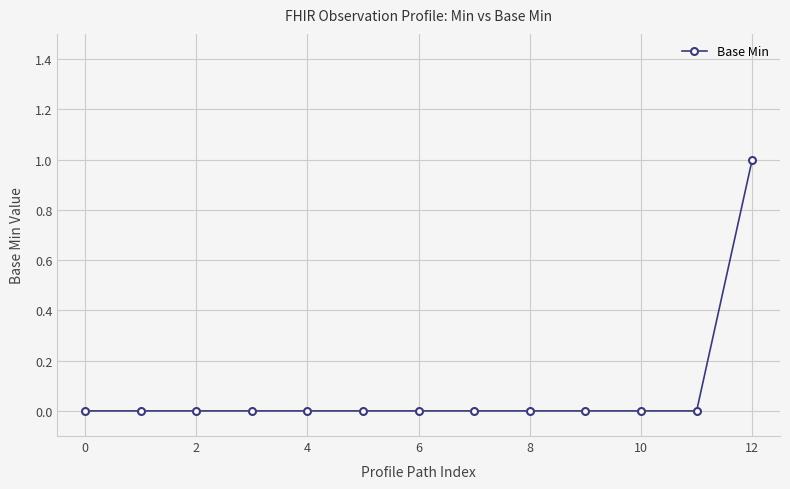

What is the value of the 13th point from the left?

1